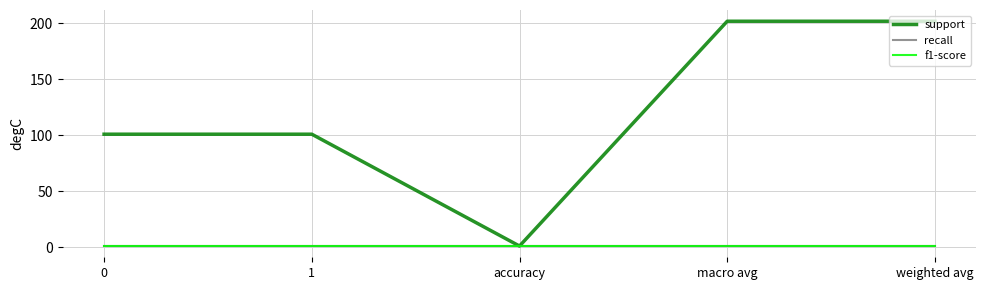

At which category is the sum across all series the highest?

macro avg